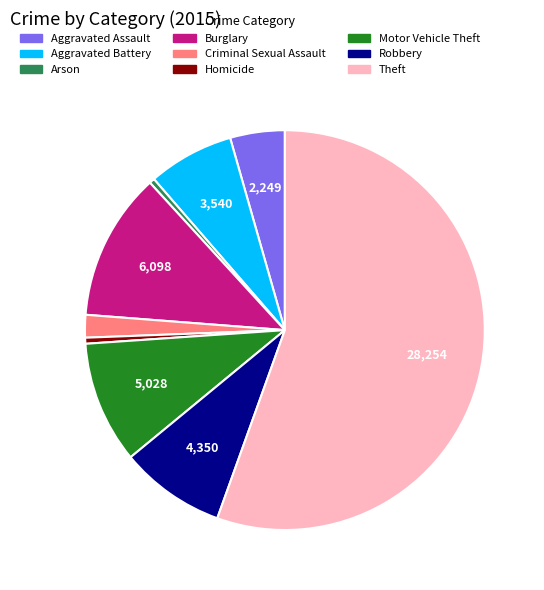

Count the number of slices in the pie.

9